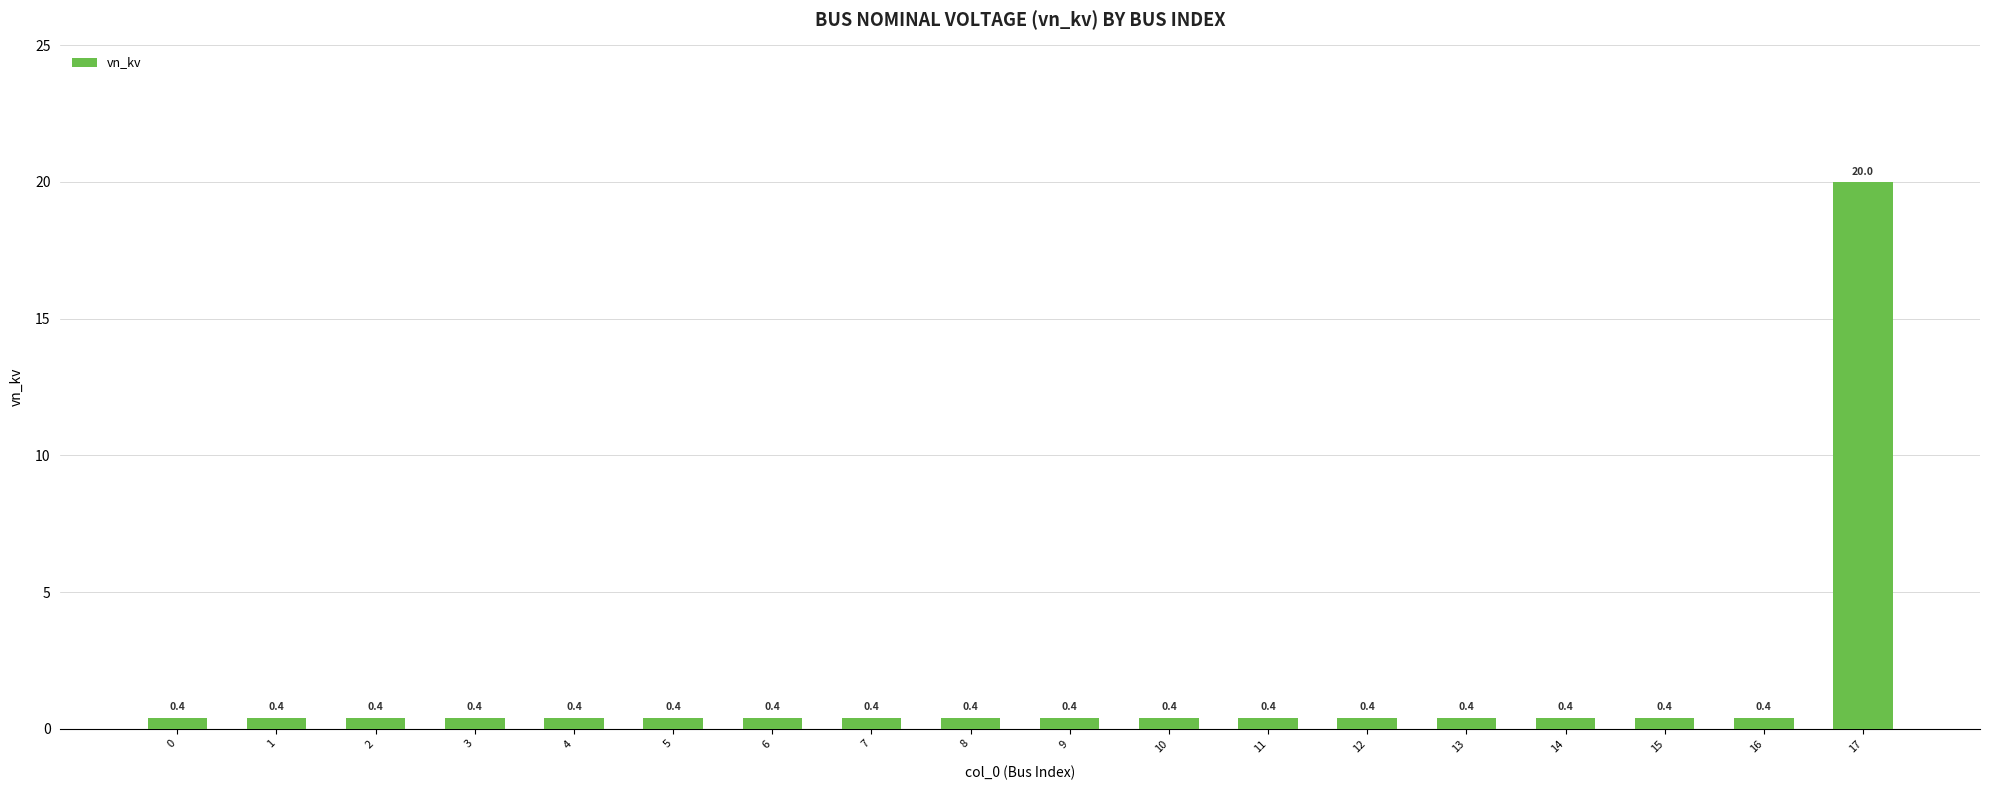

What is the value of the 6th bar from the left?

0.4